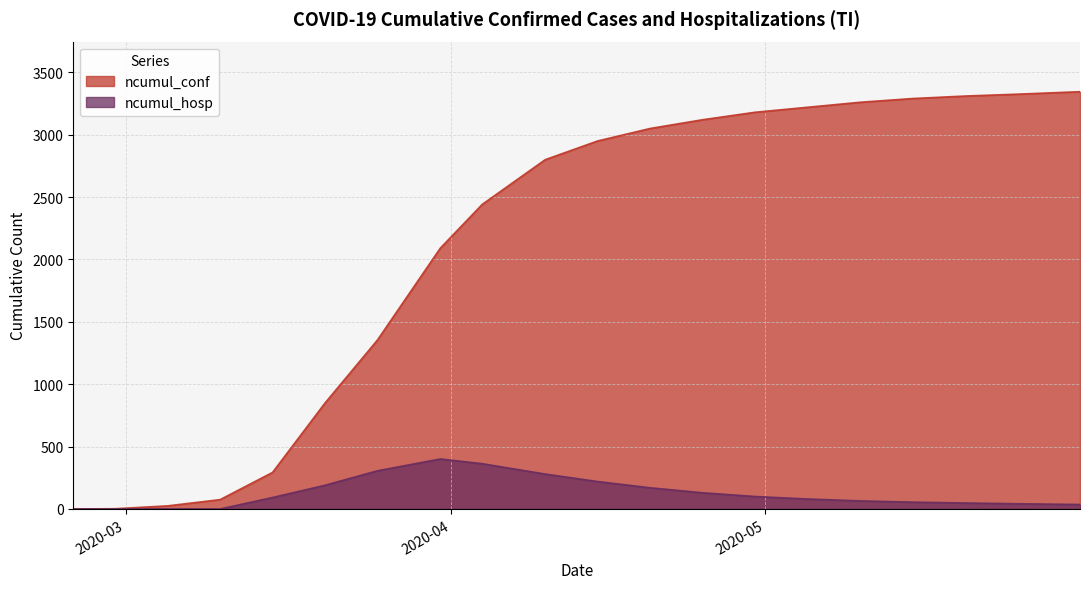

In ncumul_hosp, how many points are higher than both neighbors (excluding endpoints)?

1